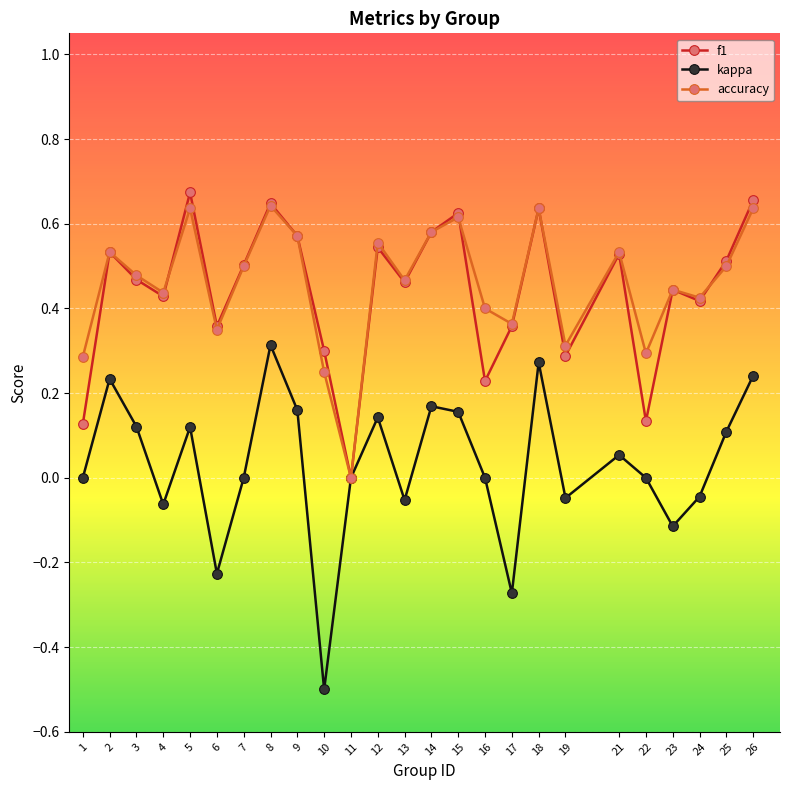

The value of accuracy at 12 is 0.6. True or false?

True